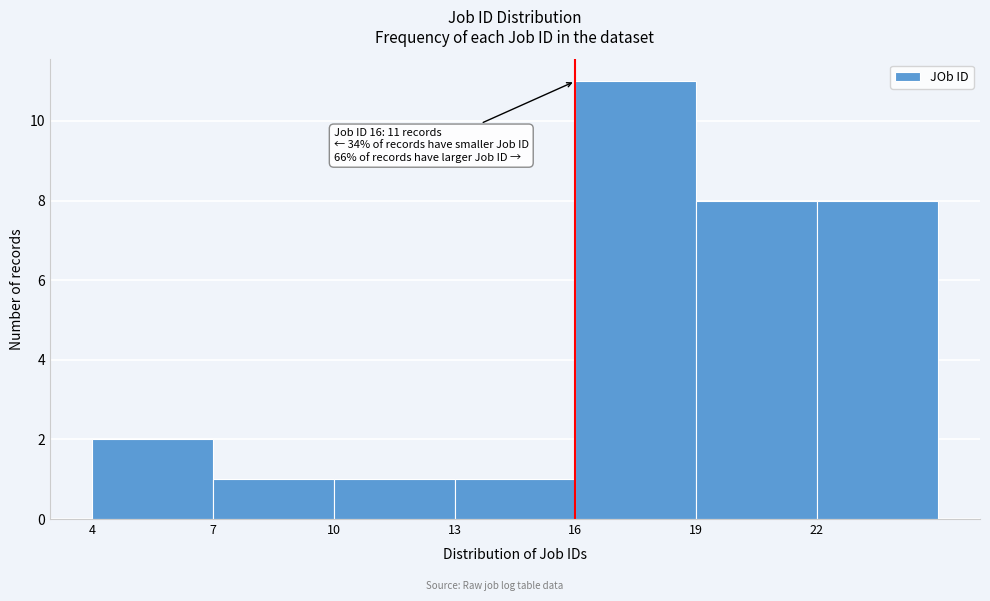

Which range on the x-axis has the tallest bar?

16 to 19